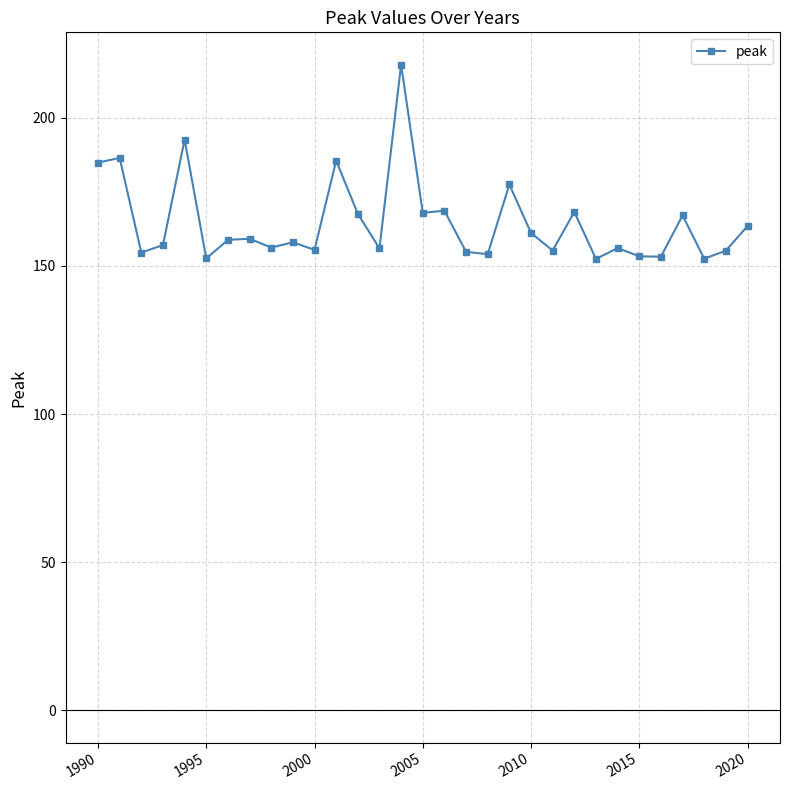

True or false: there are more than 2 points higher than both neighbors.

True